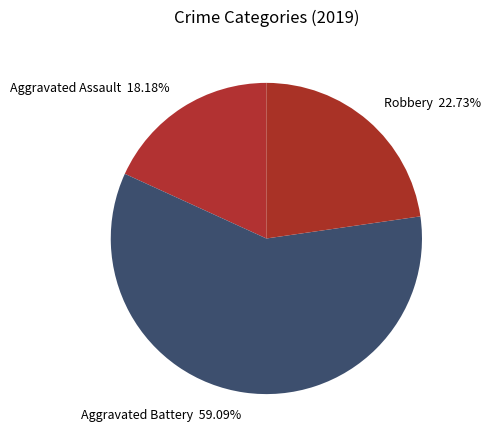

What percentage is the Aggravated Assault slice, to the nearest percent?

18%